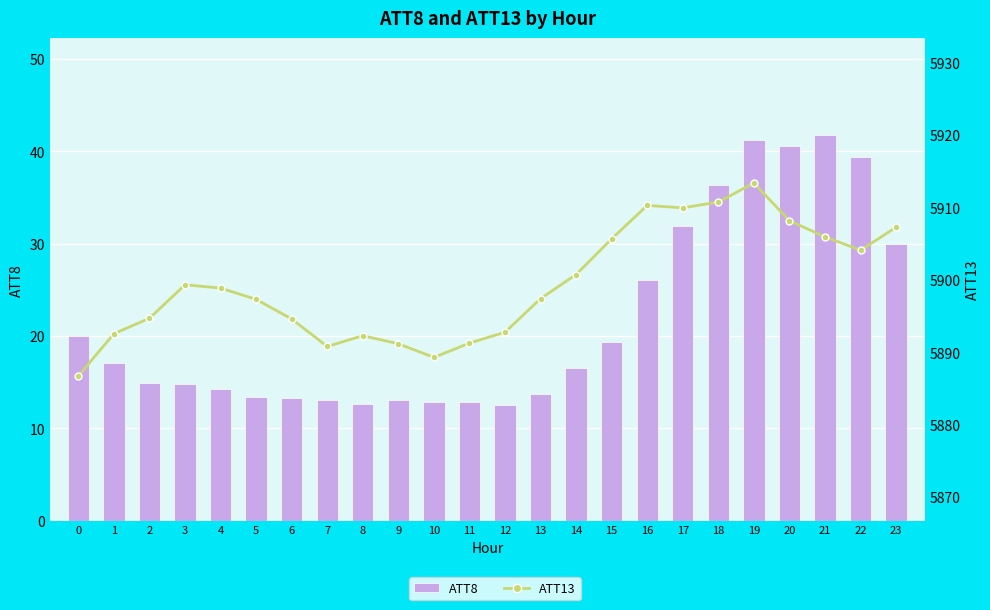

What is the sum of all ATT8 values?

521900.0